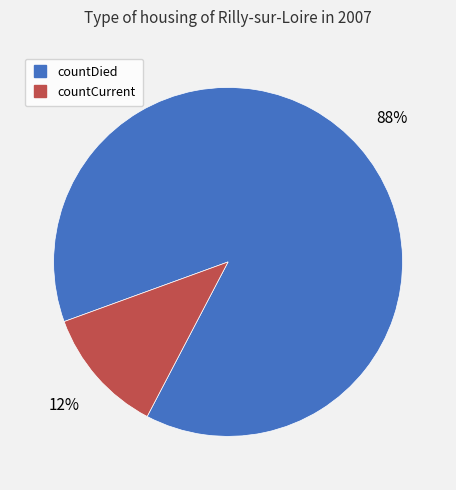

To the nearest percent, what is the average slice percentage?

50%